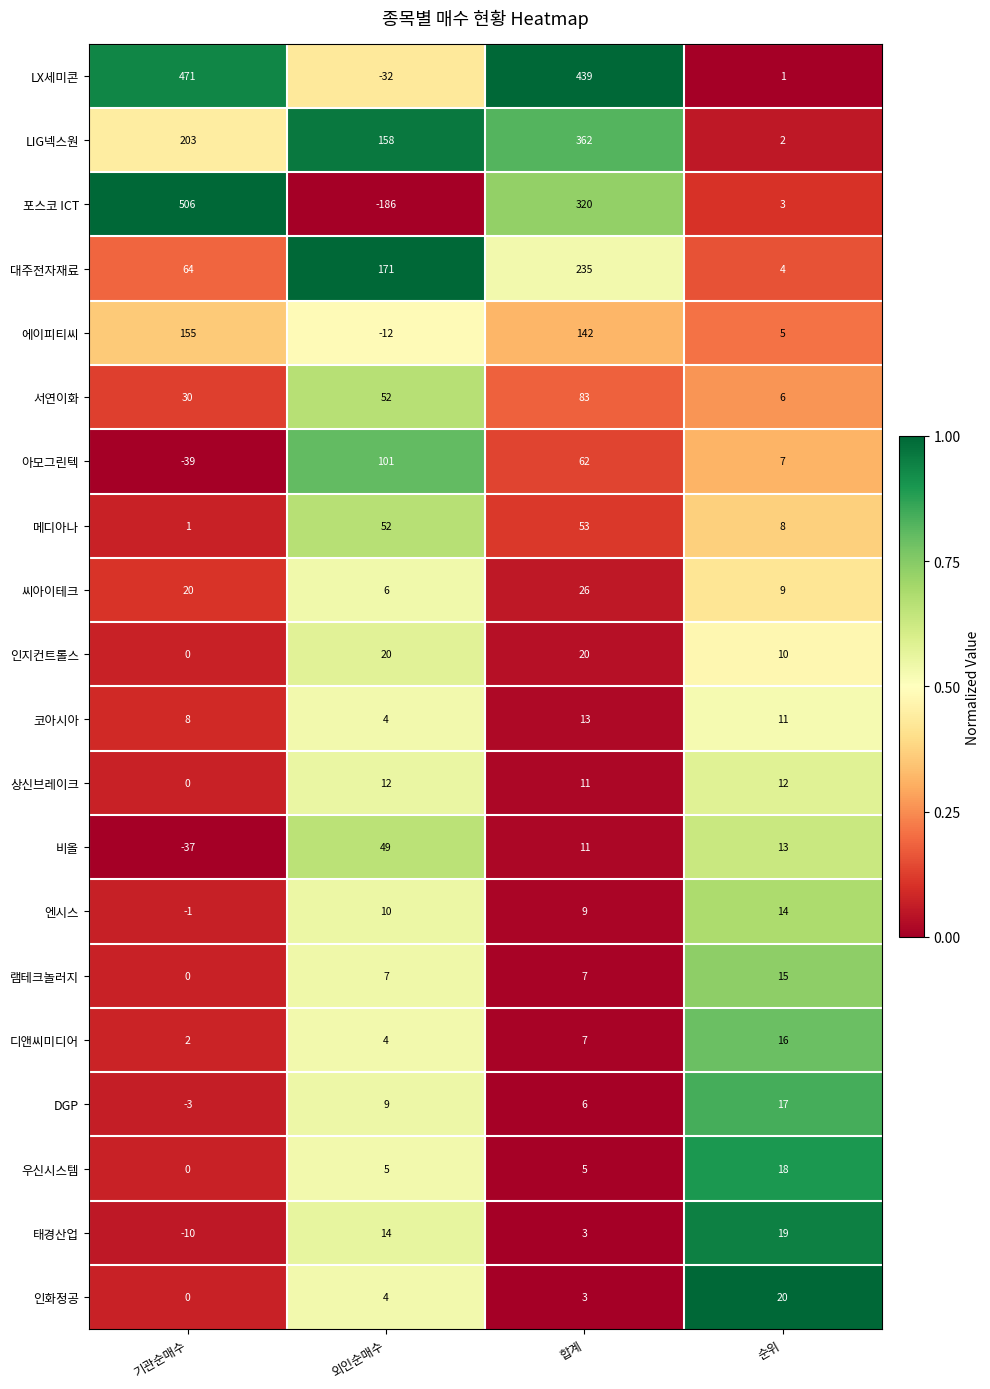

At 순위, list the series in order from largest to smallest.

인화정공, 태경산업, 우신시스템, DGP, 디앤씨미디어, 램테크놀러지, 엔시스, 비올, 상신브레이크, 코아시아, 인지컨트롤스, 씨아이테크, 메디아나, 아모그린텍, 서연이화, 에이피티씨, 대주전자재료, 포스코 ICT, LIG넥스원, LX세미콘